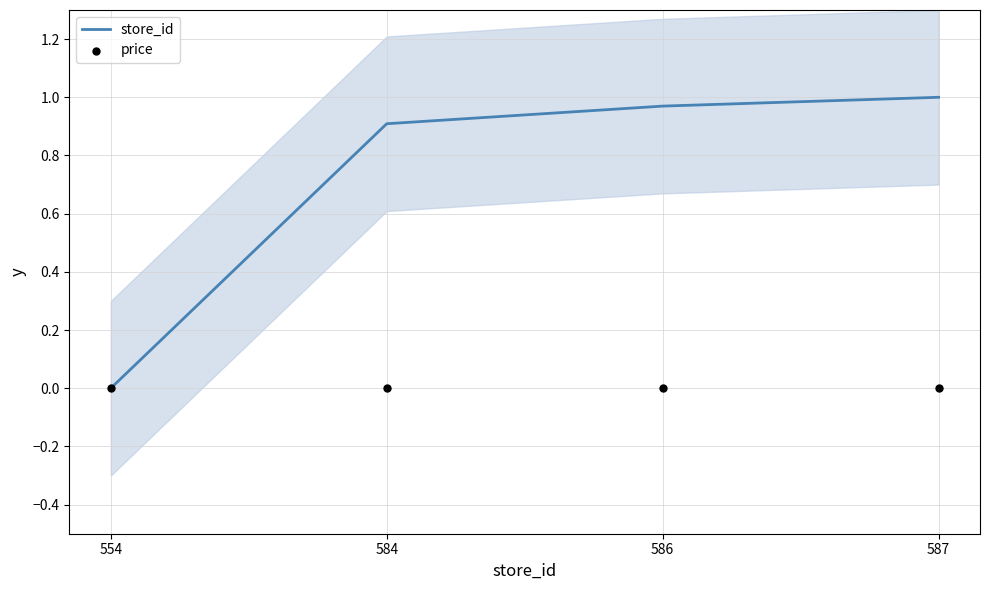

Which series reaches the minimum Y coordinate?

store_id